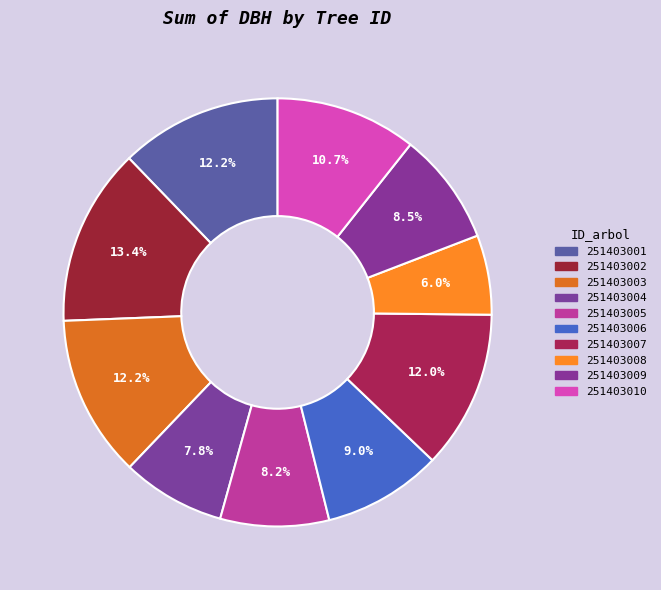

Does 251403010 account for over 50% of the chart?

No